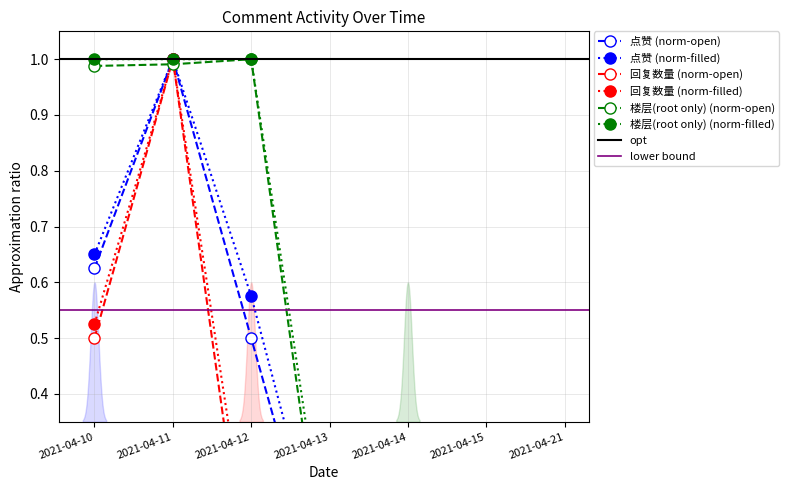

What is the value of the 回复数量 point at the 2nd from the left?

1.0